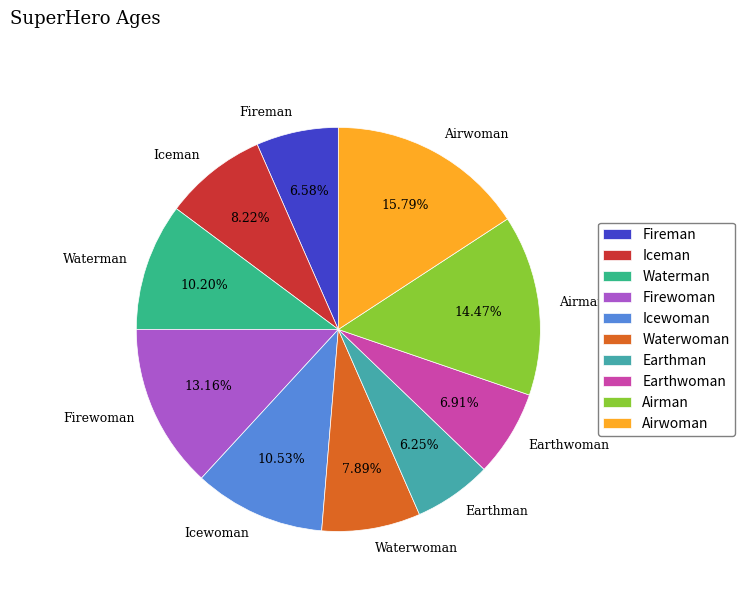

Which has a higher value, Firewoman or Earthwoman?

Firewoman